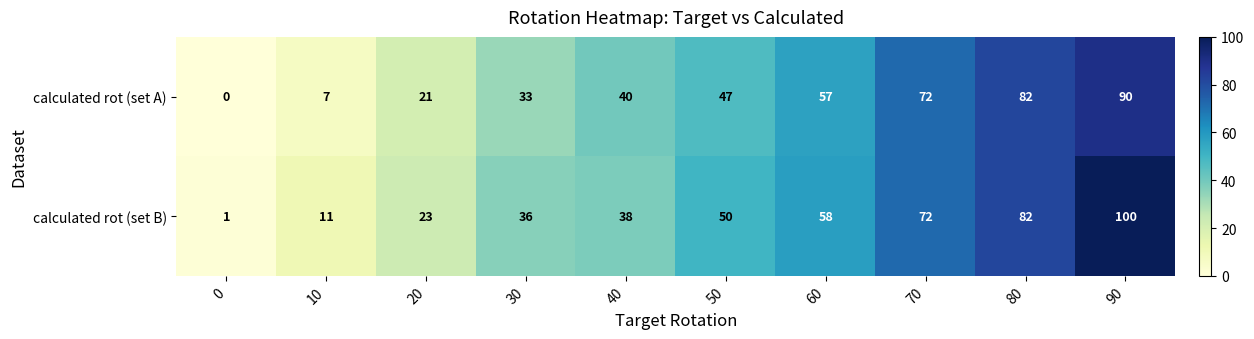

List the series in order of their peak value, highest first.

calculated rot (set B), calculated rot (set A)